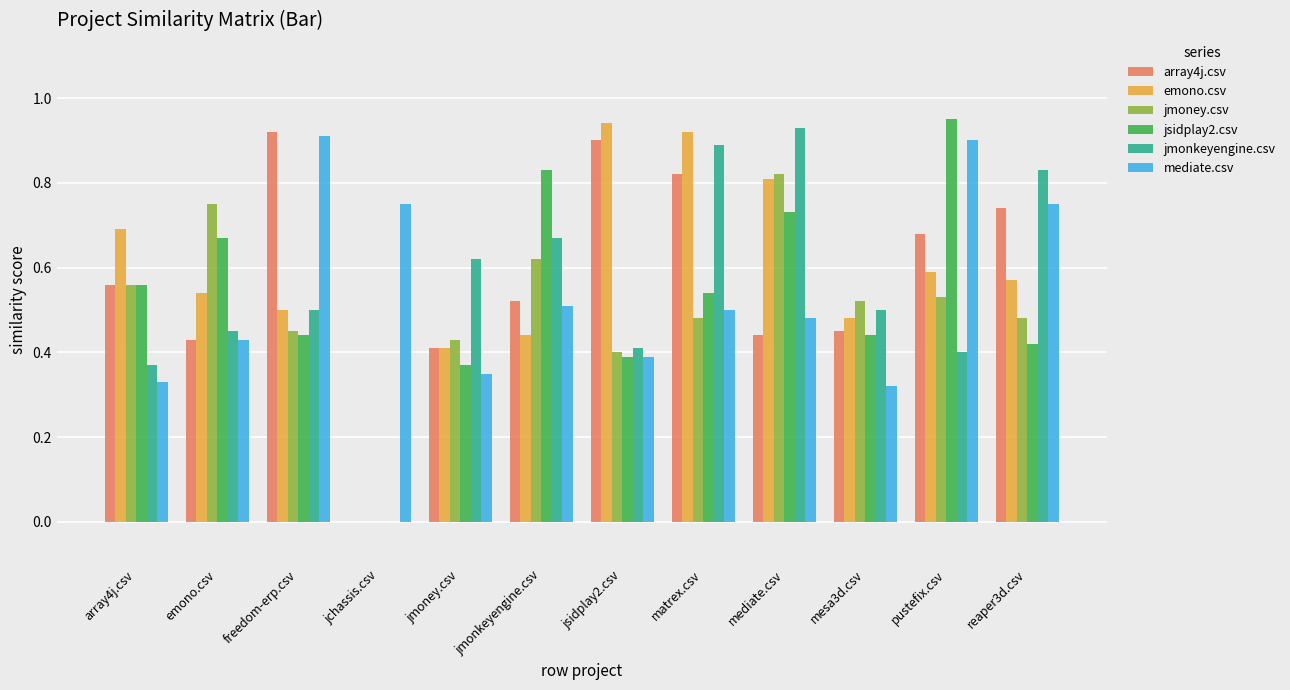

Is the value of array4j.csv at mediate.csv greater than the value of emono.csv at jmoney.csv?

Yes